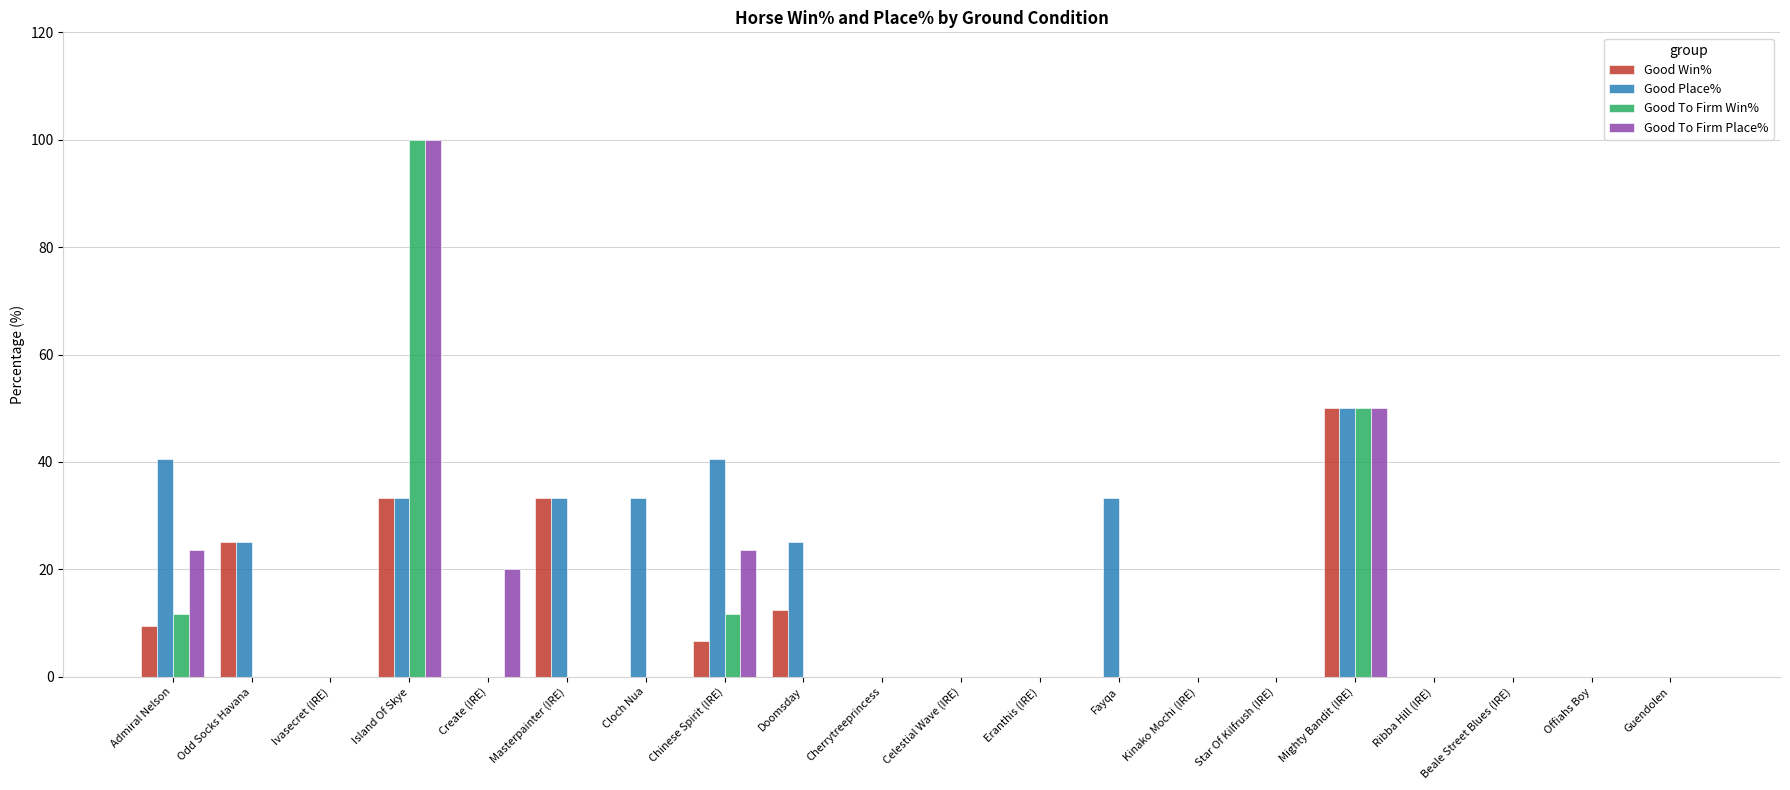

What is the greatest value displayed?

100.0